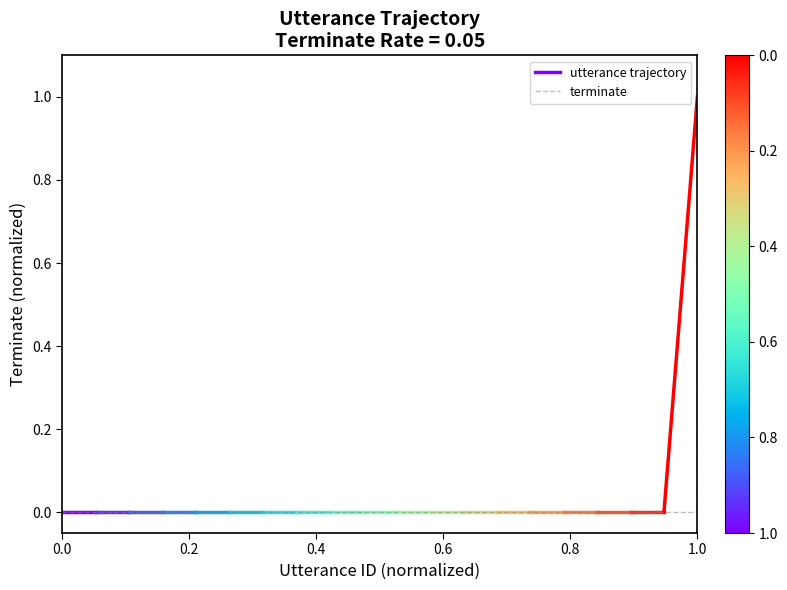

How many lines are shown in the chart?

1